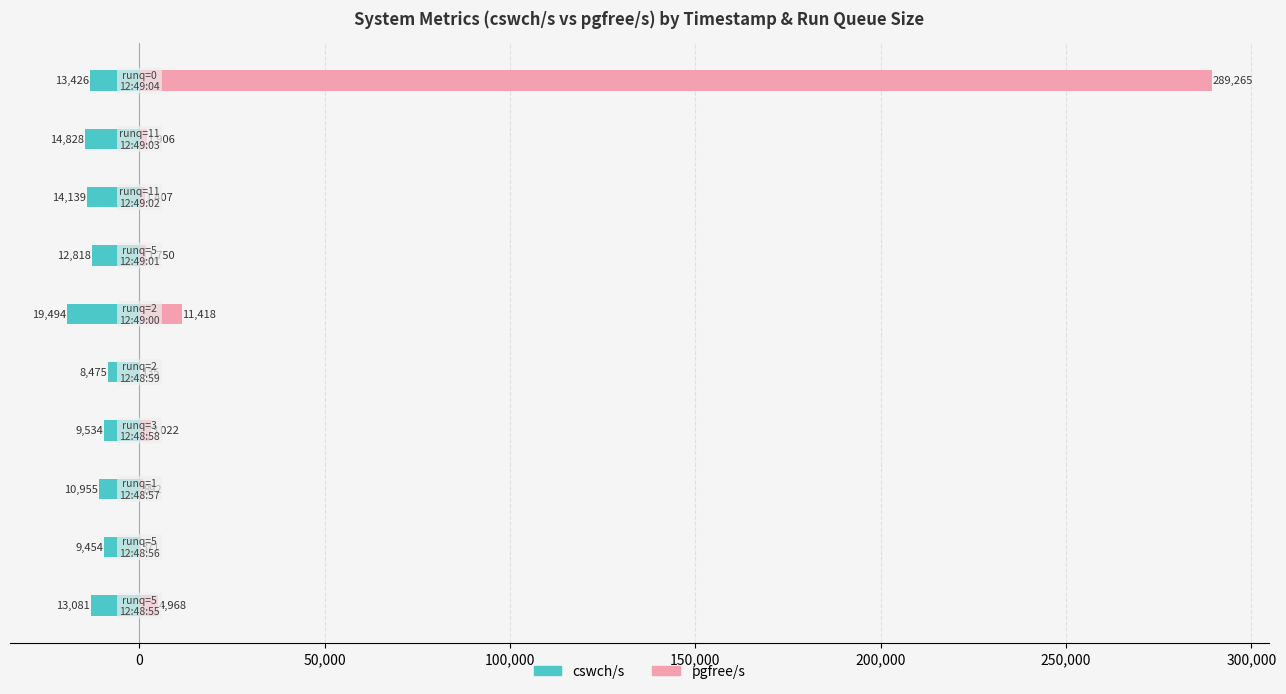

Are the bars grouped side by side (vs. stacked)?

Yes